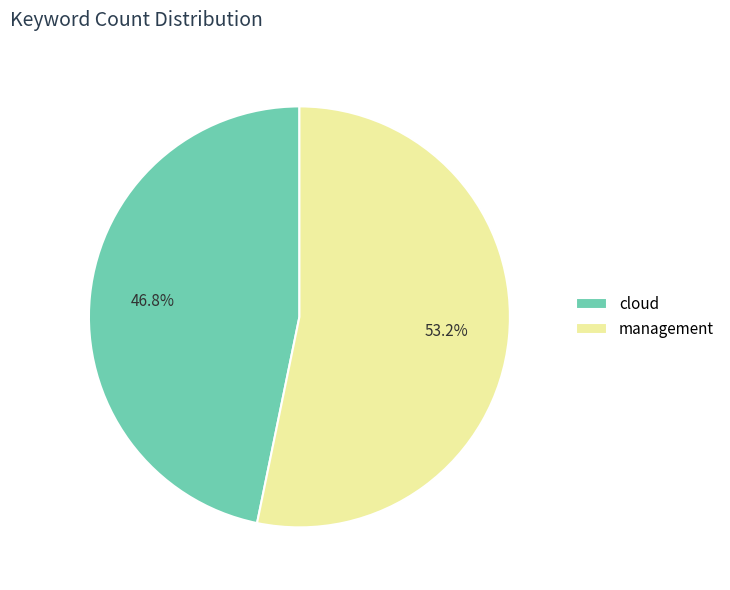

Rank the categories by value from highest to lowest.

management, cloud